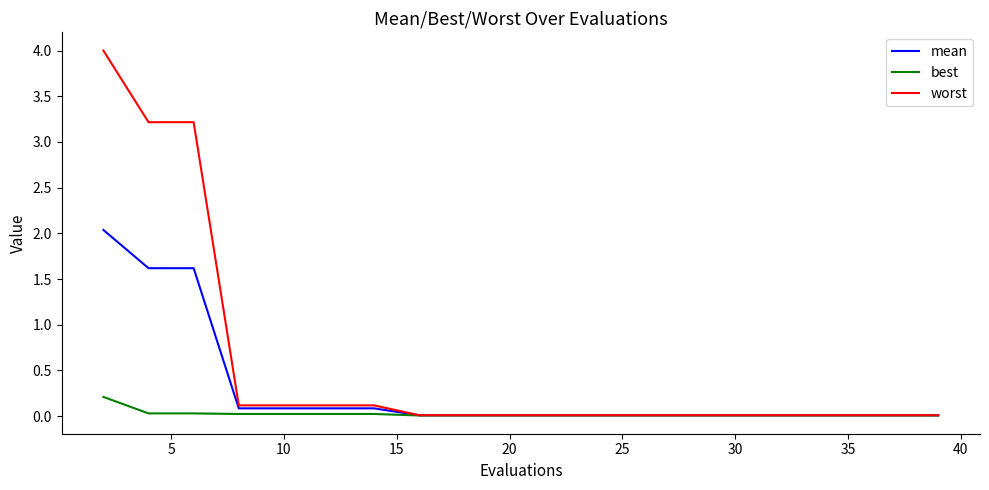

Which series has the widest spread of values?

worst